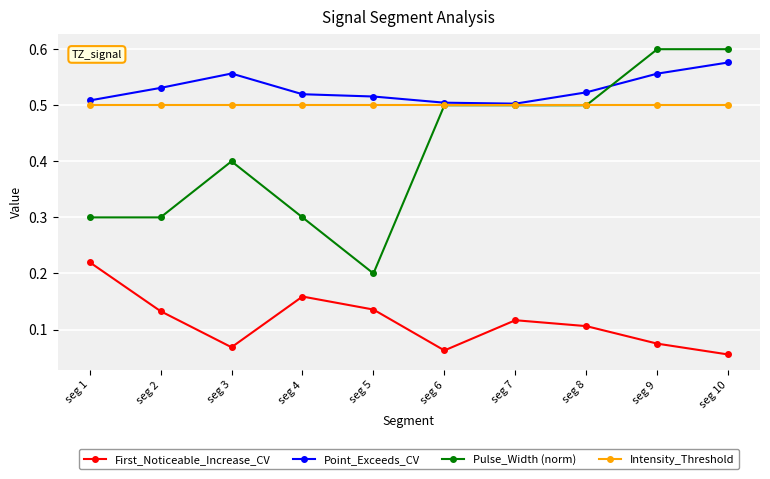

How many lines are shown in the chart?

4